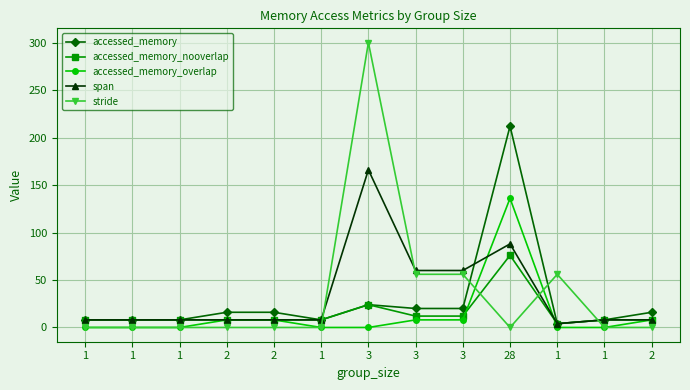

How many distinct data groups are displayed?

5